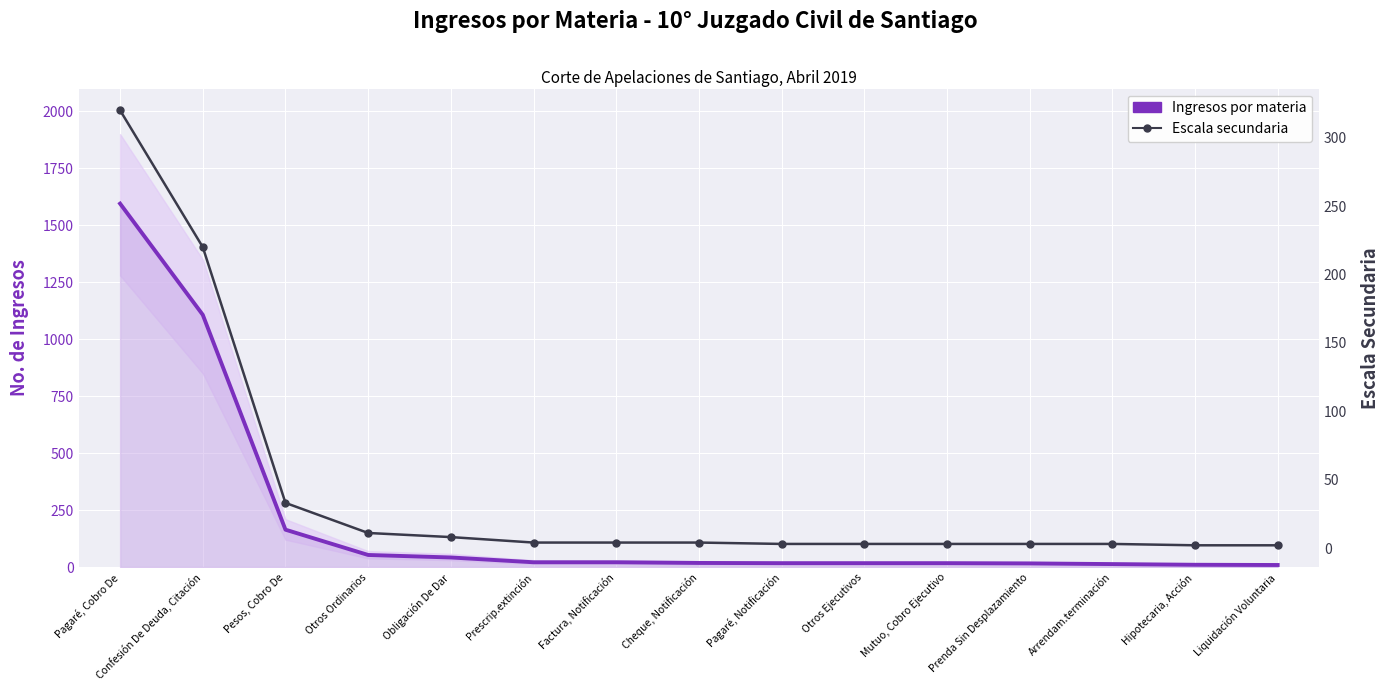

Rank the series by their maximum value, from lowest to highest.

Escala secundaria, Ingresos por materia